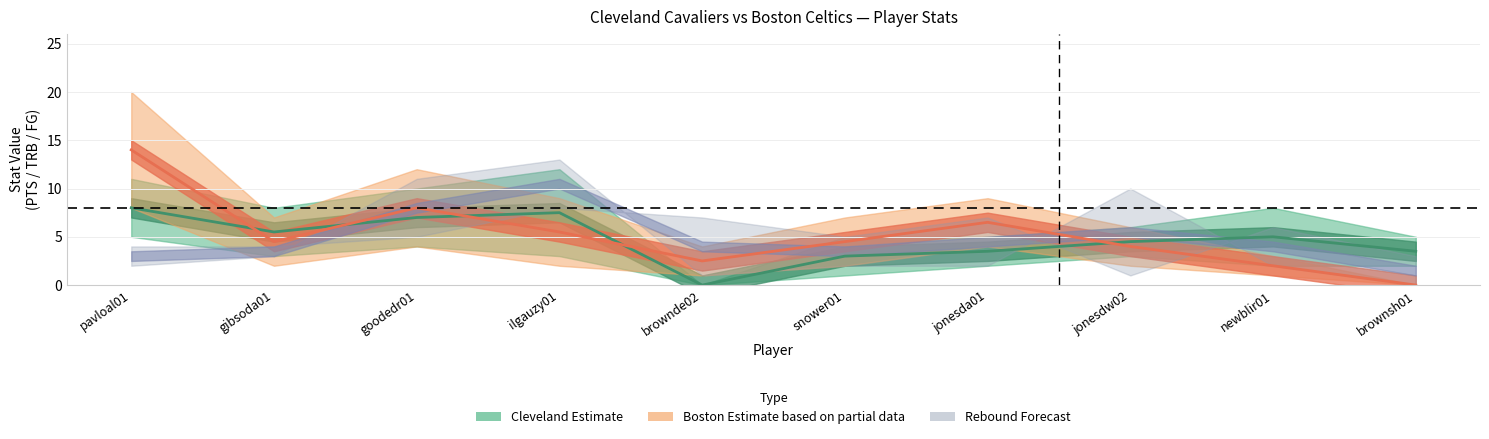

How many values in the boston_trb series exceed 5?

4